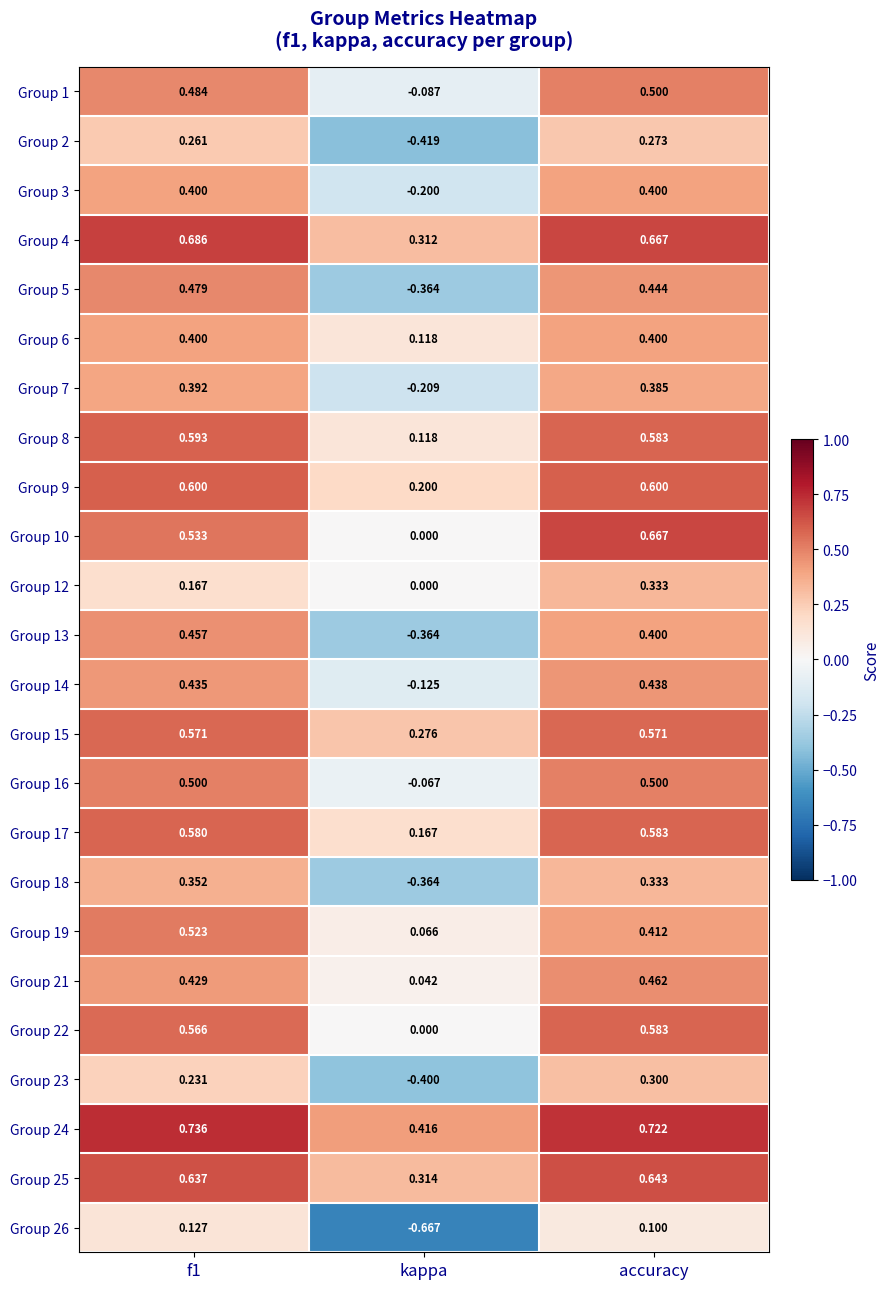

At which category is the sum across all series the highest?

accuracy